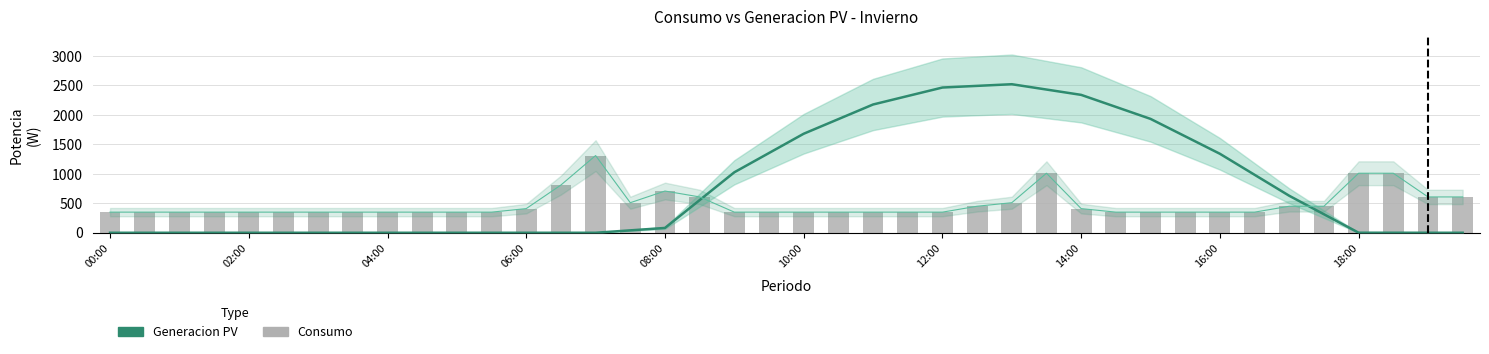

What is the maximum value shown in the chart?

2520.4